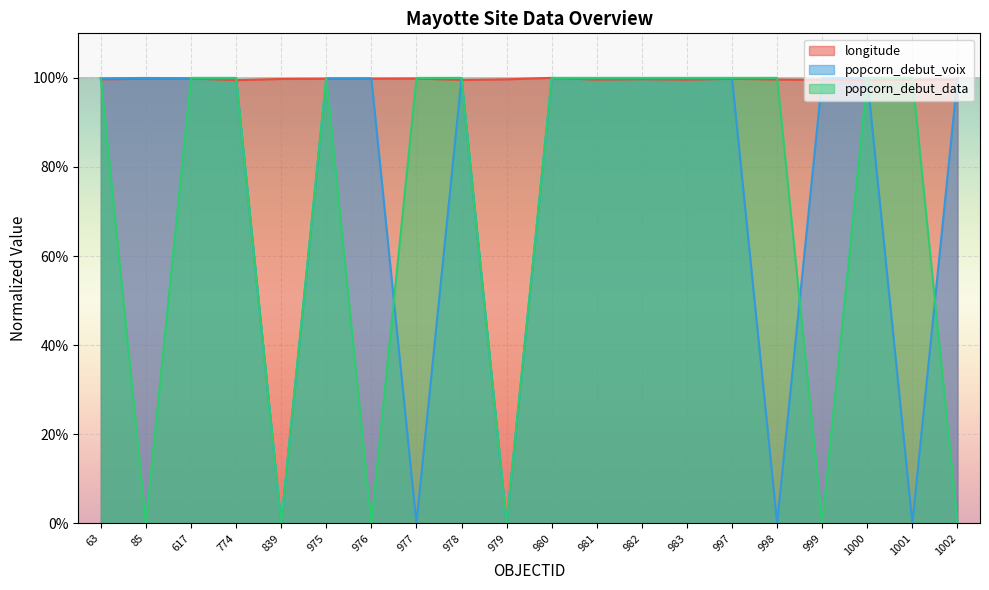

Which has a higher value, 999 or 982?

982